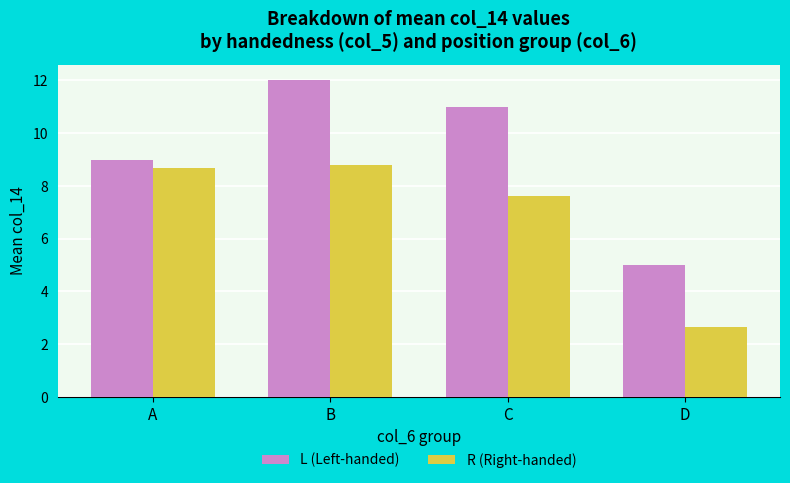

Which series changed the most between B and D?

L (Left-handed)